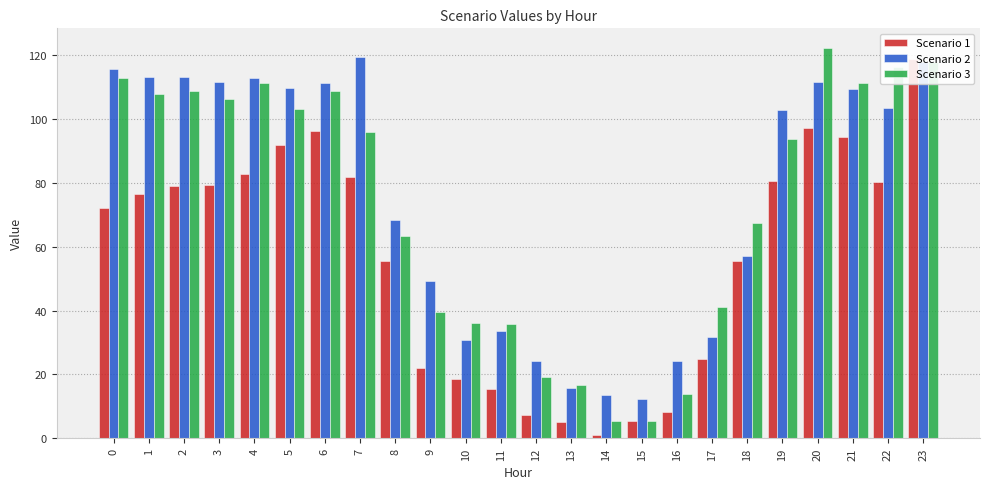

Reading left to right, what are all the values shown in this chart?

Scenario 1: 0=72.1	1=76.4	2=78.9	3=79.3	4=82.8	5=91.8	6=96.4	7=81.9	8=55.4	9=22.1	10=18.5	11=15.5	12=7.4	13=5.1	14=0.9	15=5.3	16=8.2	17=24.9	18=55.4	19=80.5	20=97.2	21=94.4	22=80.3	23=118.7
Scenario 2: 0=115.5	1=113.3	2=113.1	3=111.4	4=112.8	5=109.8	6=111.3	7=119.4	8=68.3	9=49.2	10=30.8	11=33.5	12=24.1	13=15.8	14=13.4	15=12.2	16=24.1	17=31.9	18=57.0	19=102.8	20=111.4	21=109.4	22=103.4	23=118.0
Scenario 3: 0=112.9	1=108.0	2=108.7	3=106.1	4=111.2	5=103.1	6=108.8	7=96.0	8=63.3	9=39.6	10=36.0	11=35.7	12=19.2	13=16.8	14=5.3	15=5.3	16=13.9	17=41.1	18=67.5	19=93.8	20=122.3	21=111.2	22=116.3	23=118.0